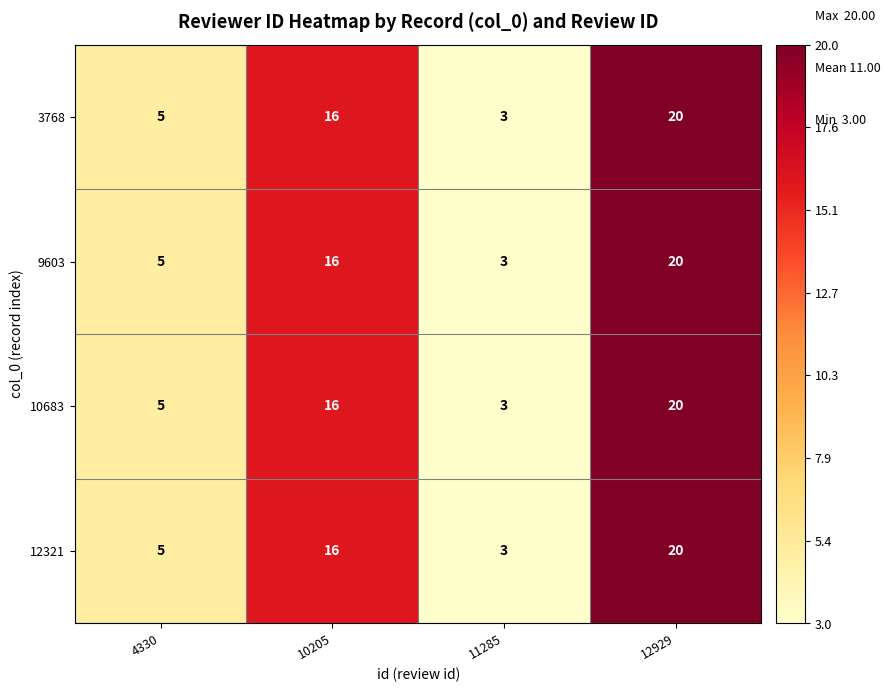

Where is 9603 nearest to the value 11?

10205